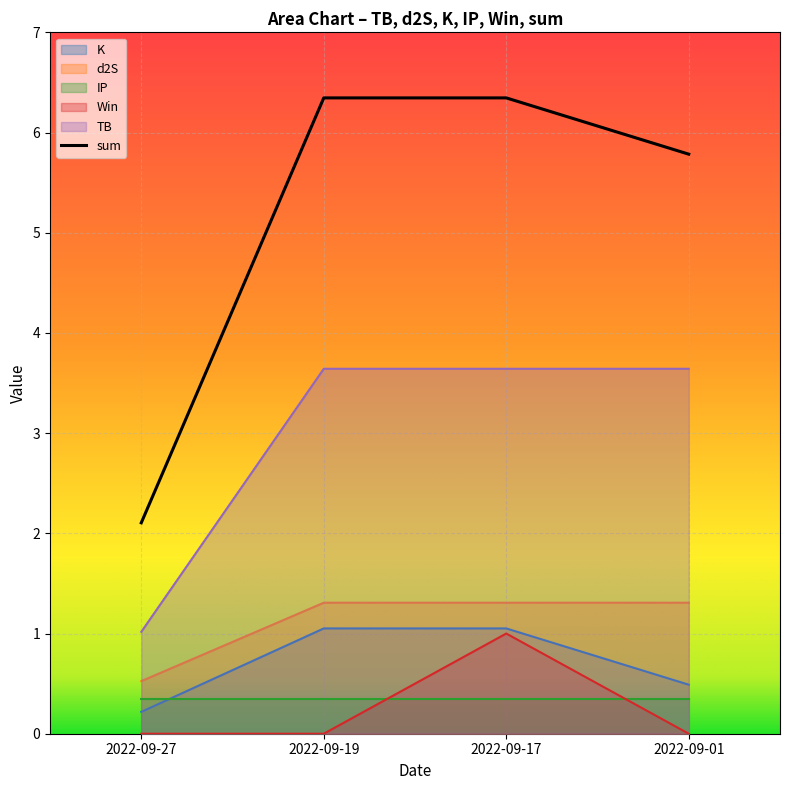

How many categories are shown in the chart?

4